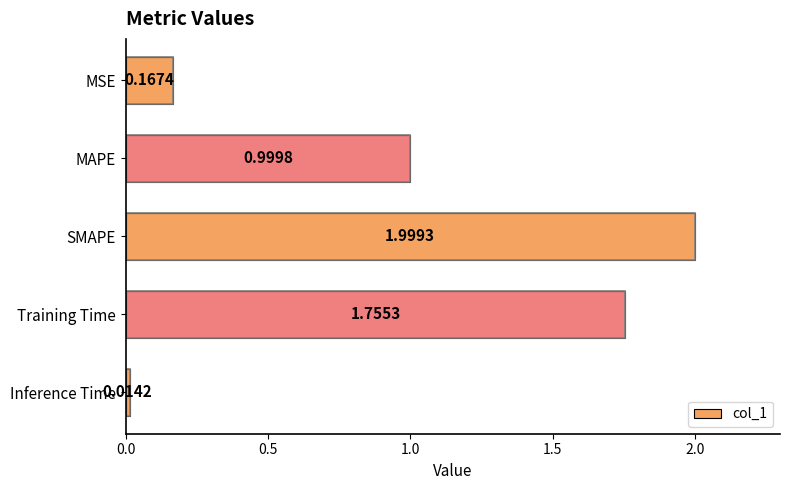

Which label corresponds to the smallest value in the chart?

Inference Time